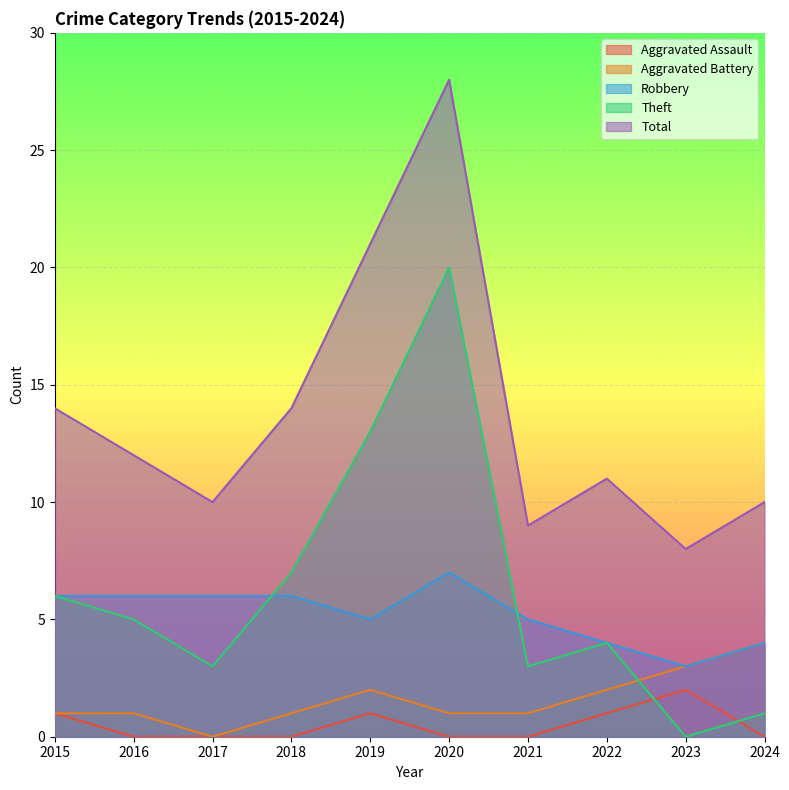

The value of Aggravated Battery at 2022 is 2. True or false?

True